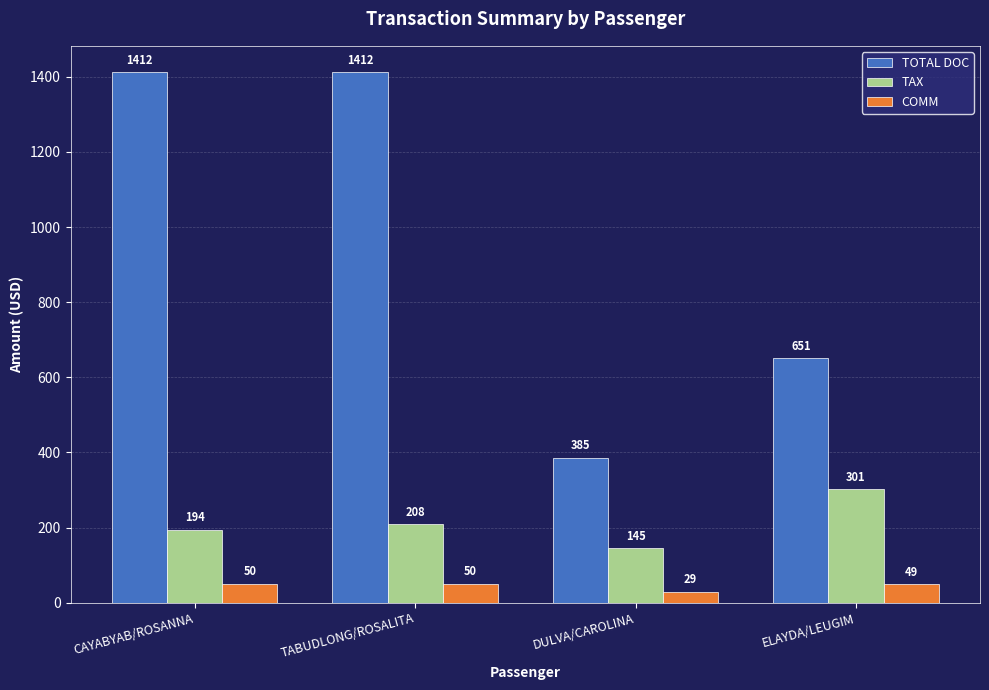

At which label is TAX closest to 223?

TABUDLONG/ROSALITA